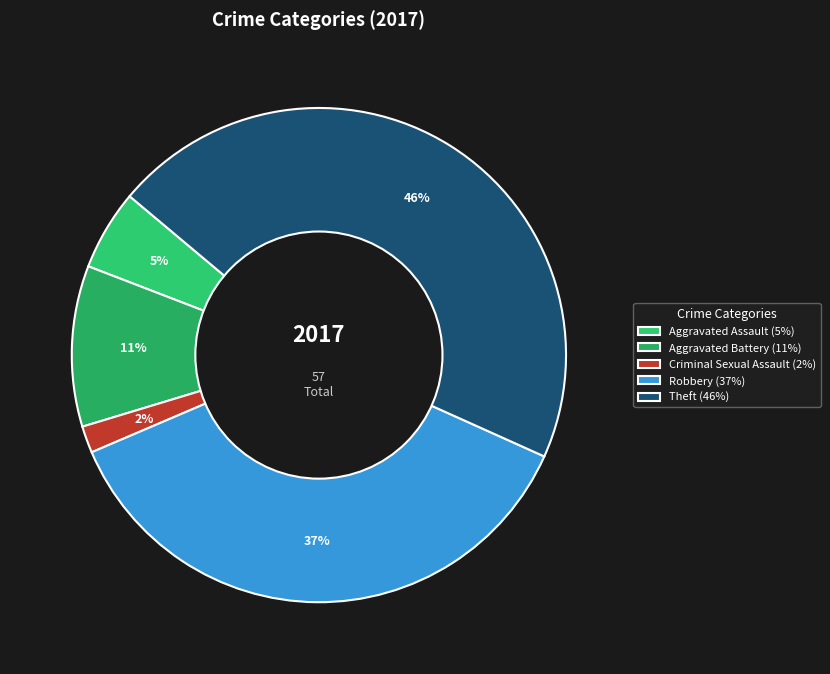

How many slices are in this pie chart?

5